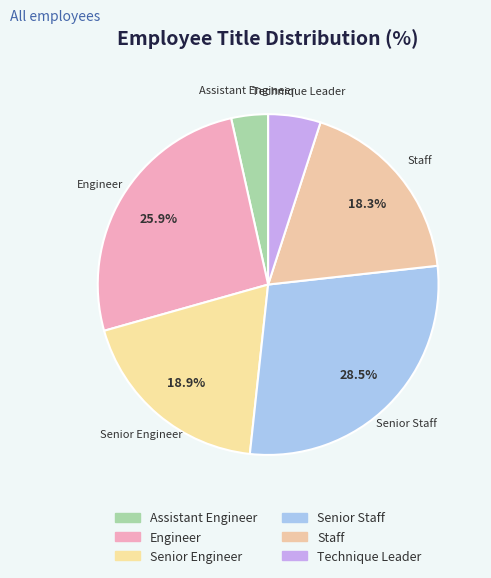

Between Staff and Engineer, which is larger?

Engineer